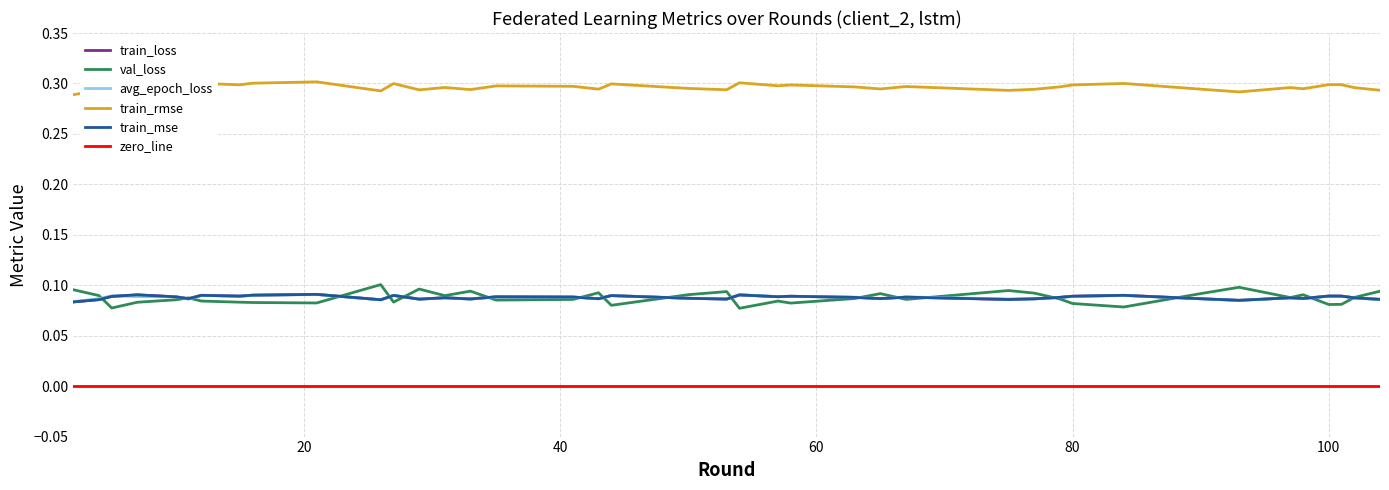

The value of val_loss at 80 is 0.0. True or false?

False